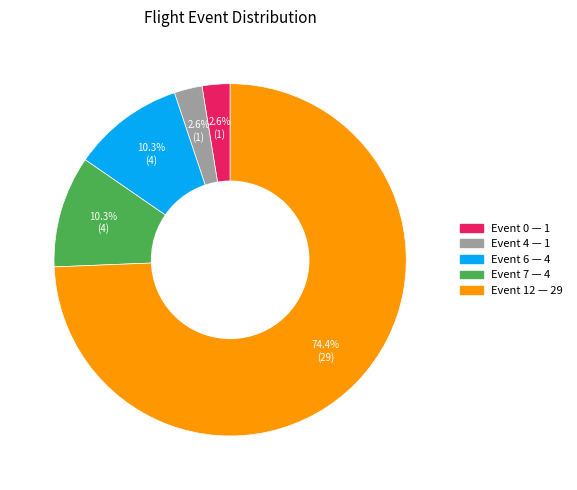

Is there a majority slice in this chart?

Yes